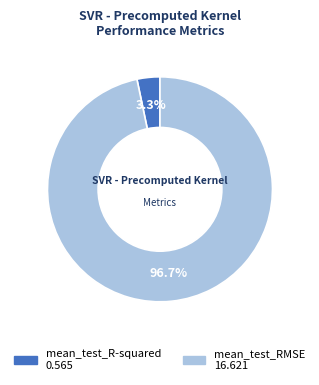

To the nearest percent, what is the average slice percentage?

50%